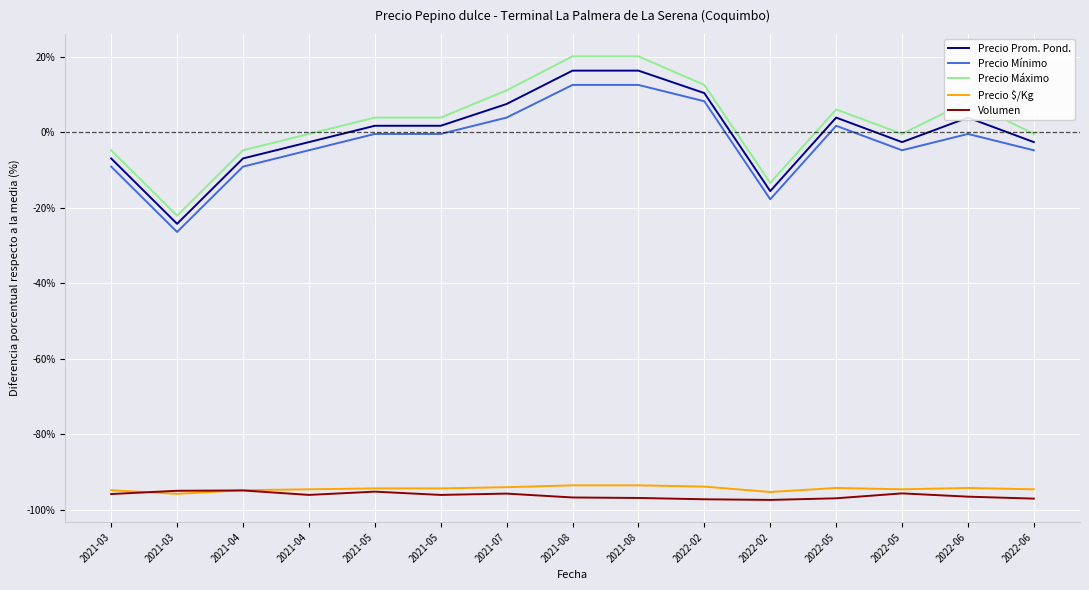

Is the value of Precio $/Kg at 2022-02 greater than the value of Precio Máximo at 2021-05?

No